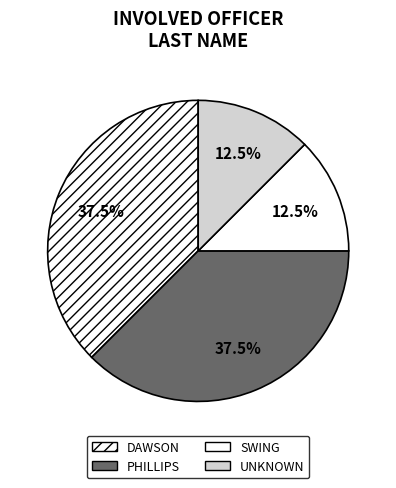

Count the number of slices in the pie.

4